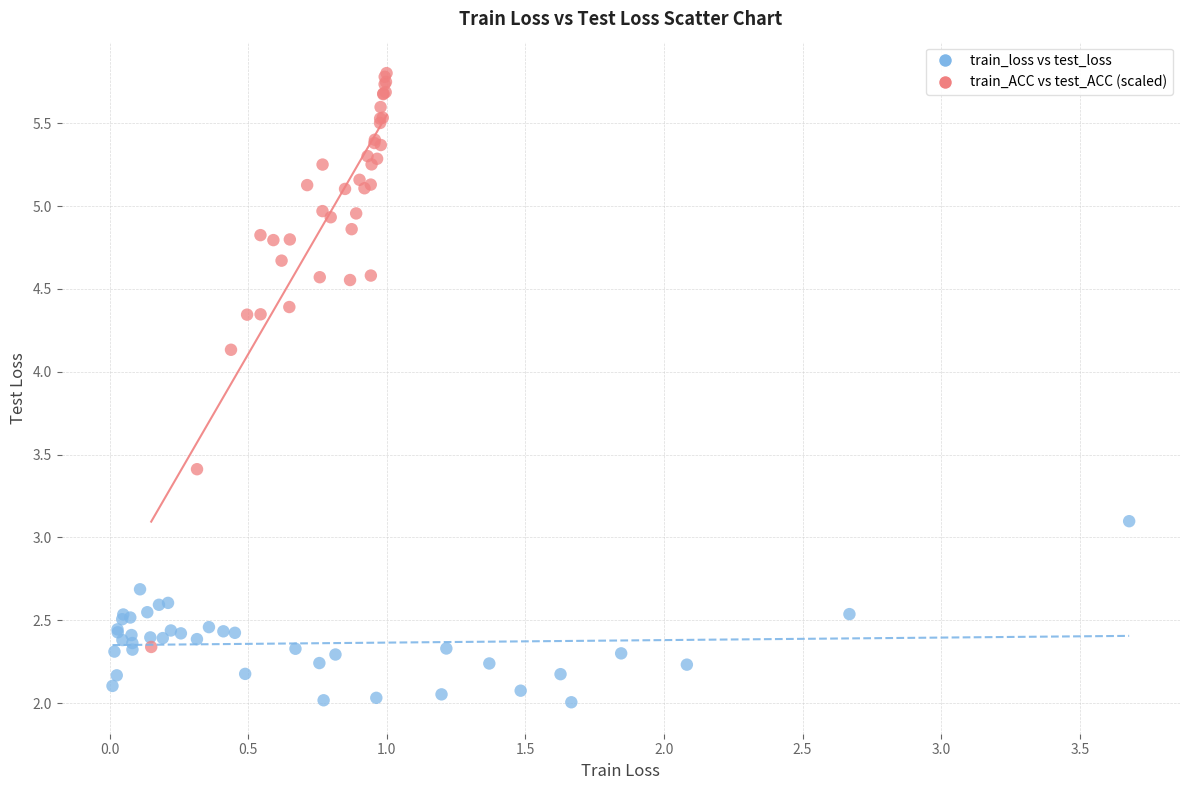

Which series reaches the minimum Y coordinate?

train_loss vs test_loss